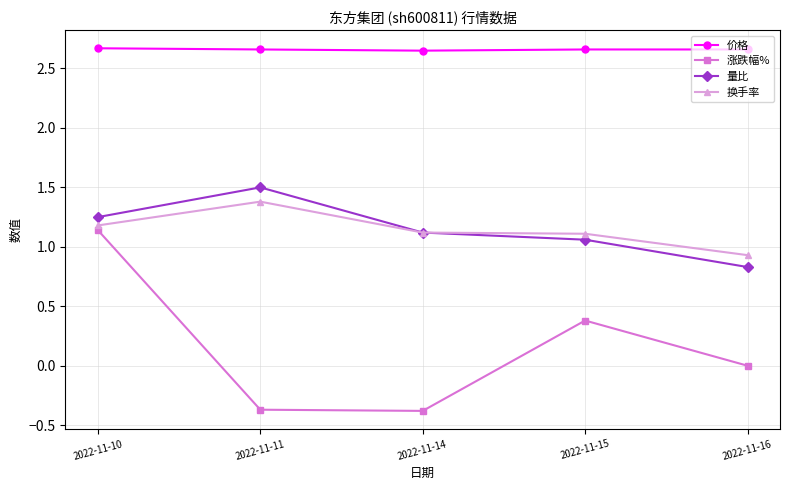

What is the value of the 量比 point at the 5th from the left?

0.8